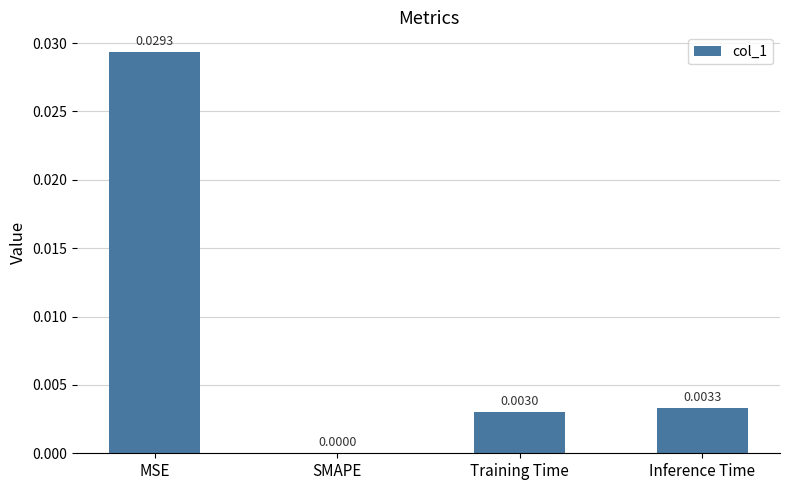

At which label is the value closest to 0?

SMAPE